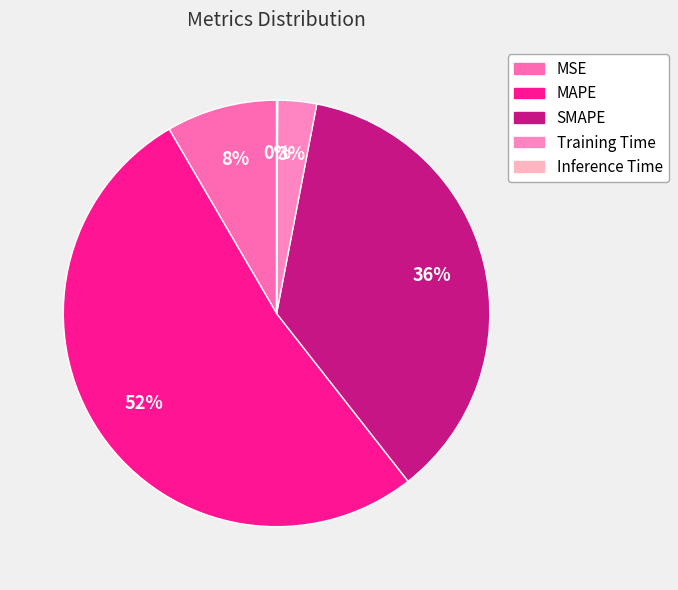

To the nearest percent, what is the average slice percentage?

20%